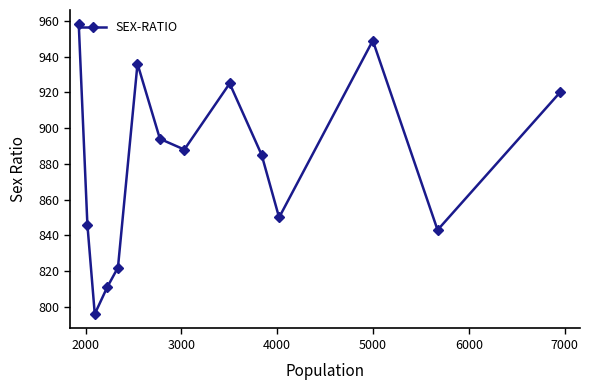

What is the minimum value shown in the chart?

796